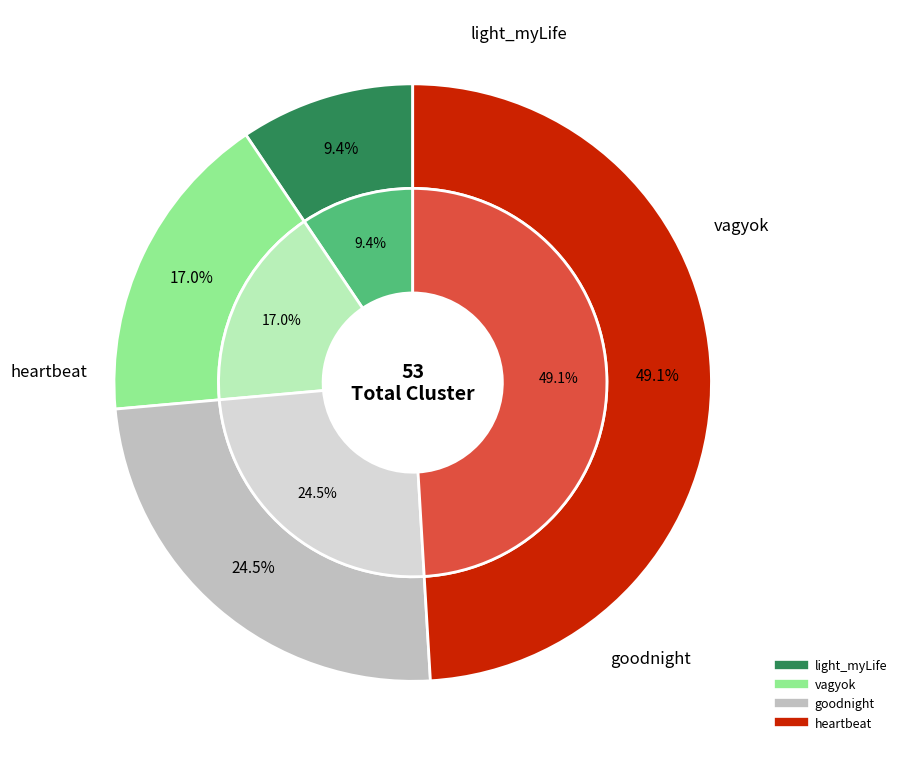

Is it true that light_myLife is 20% of the pie?

False